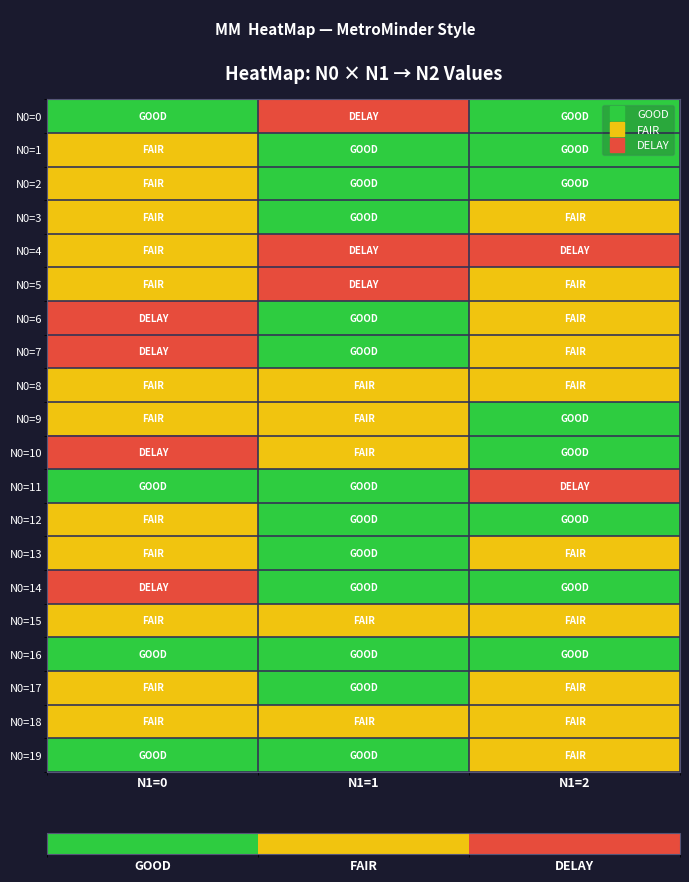

What is the greatest value displayed?

2